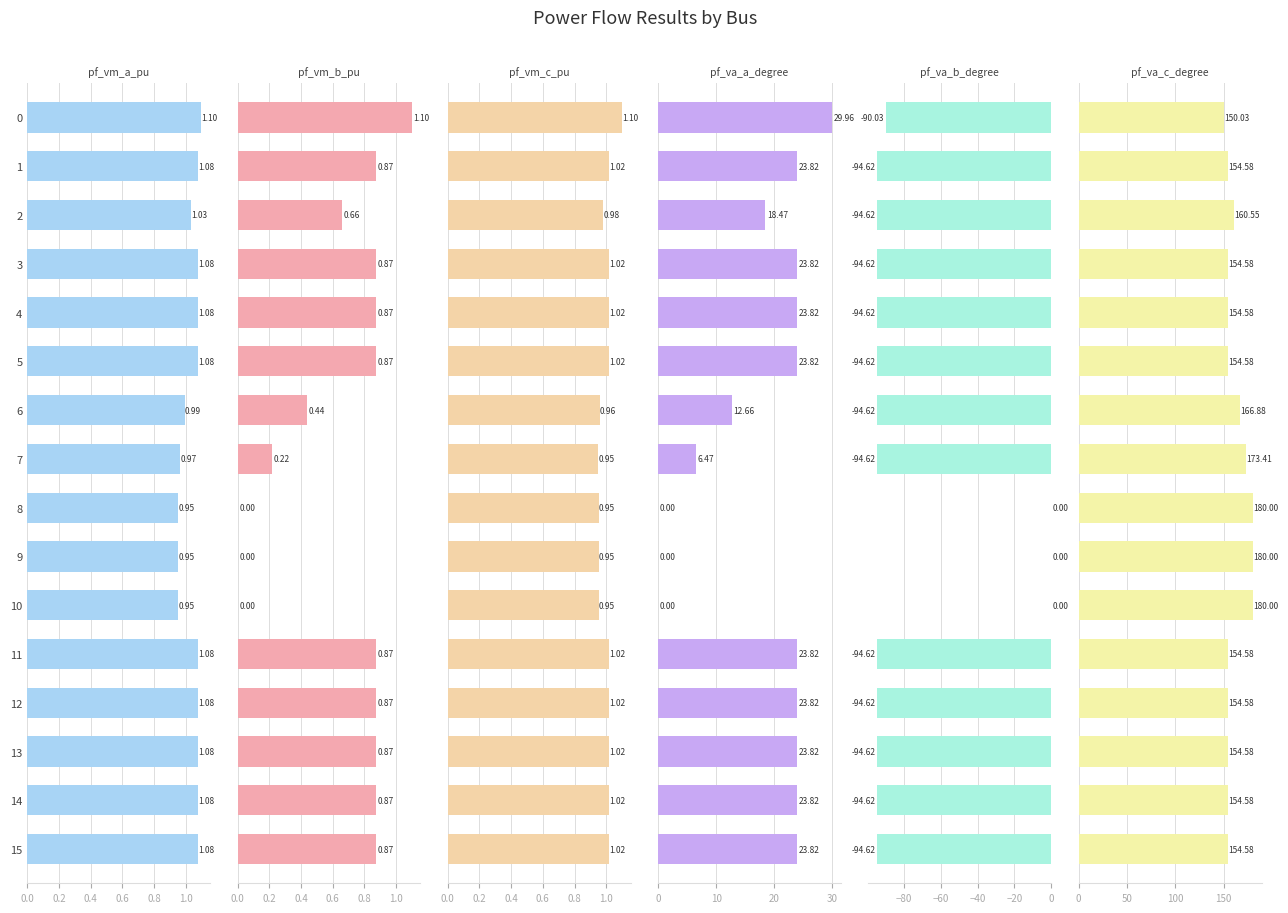

What position from the left is 15?

16